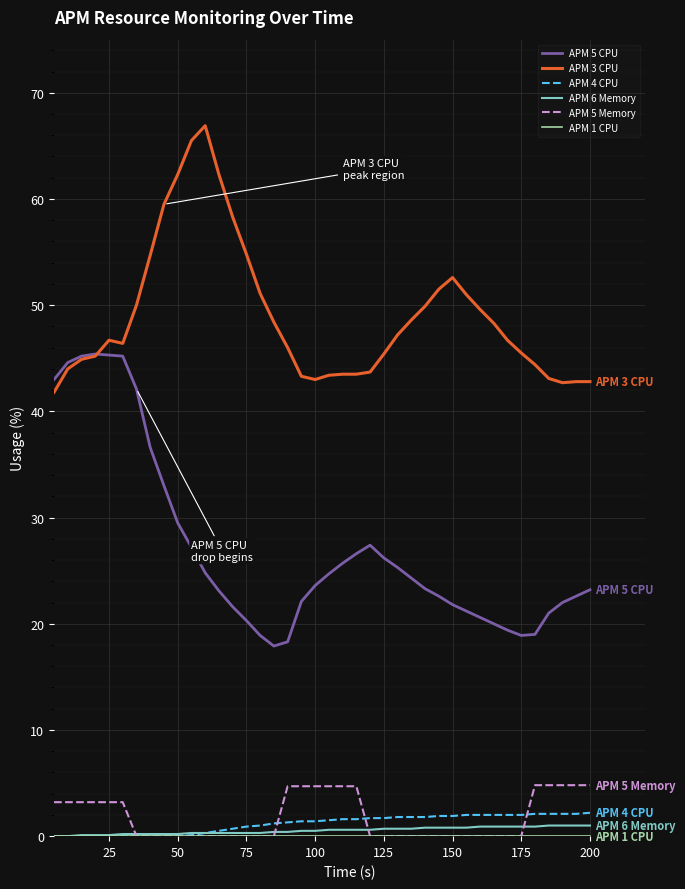

Which series has the largest total across all categories?

APM 3 CPU